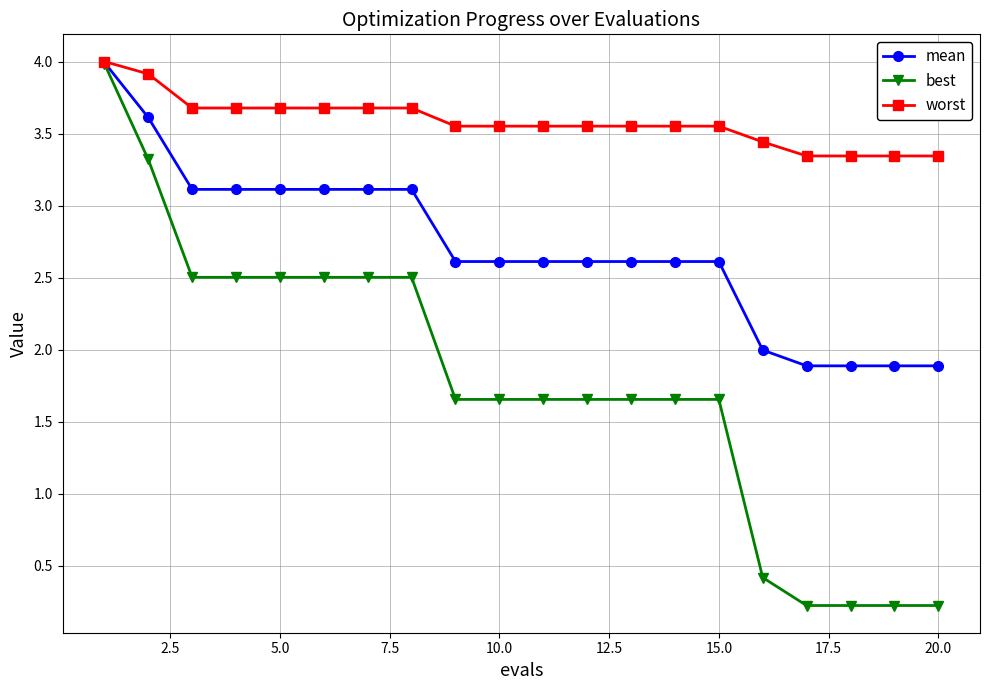

What is the maximum value for mean?

4.0